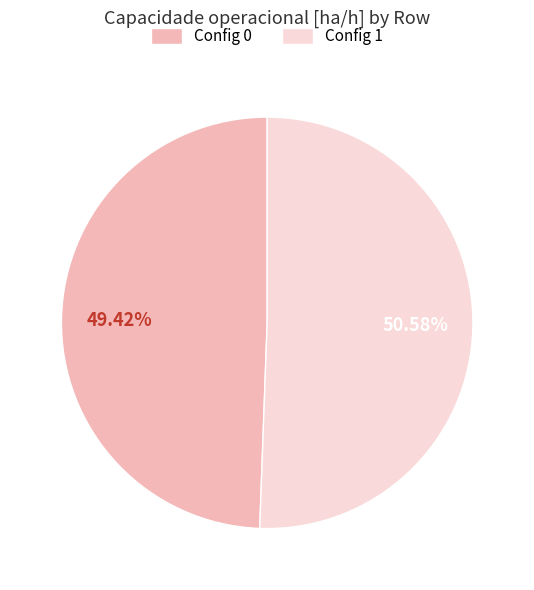

What is the ratio of the value at Config 1 to the value at Config 0?

1.0